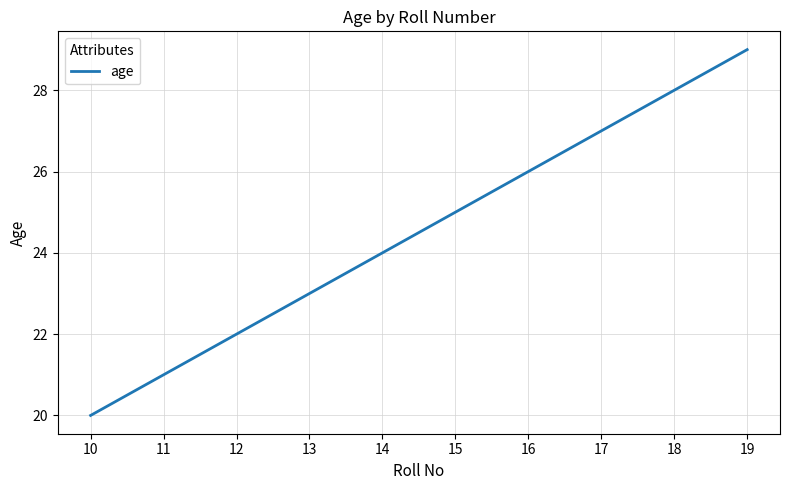

What is the difference between the values at 12 and 19?

7